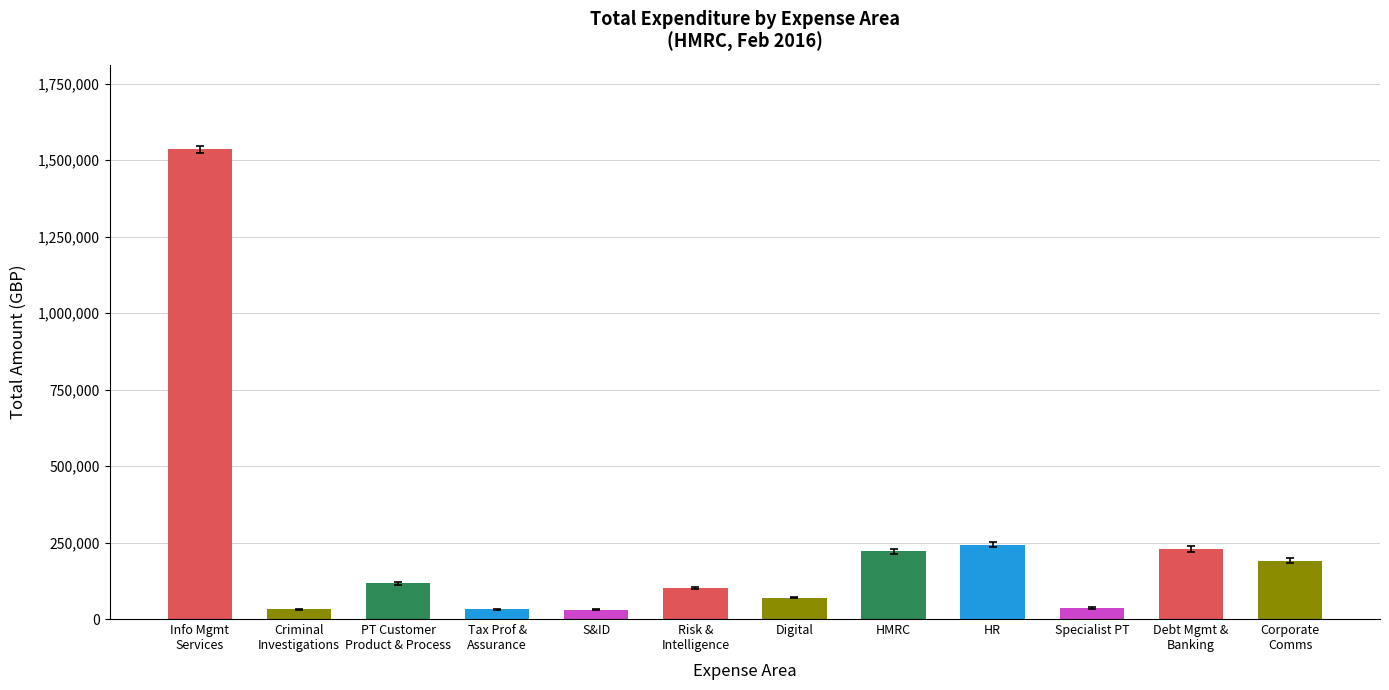

What is the sum of all values?

2838588.0